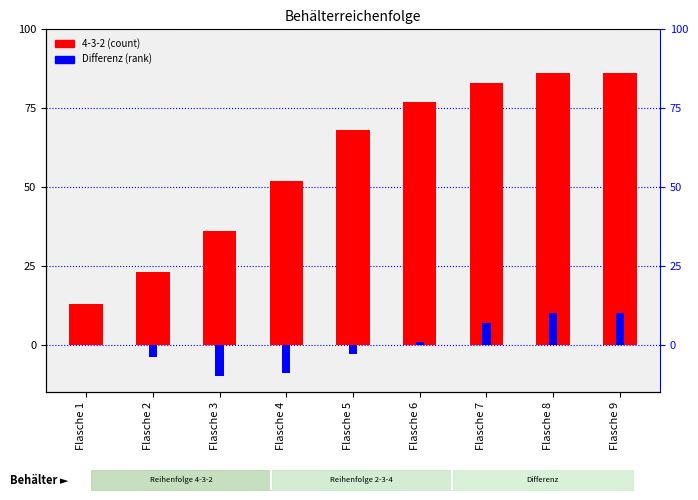

At how many categories does at least one series exceed 44?

6